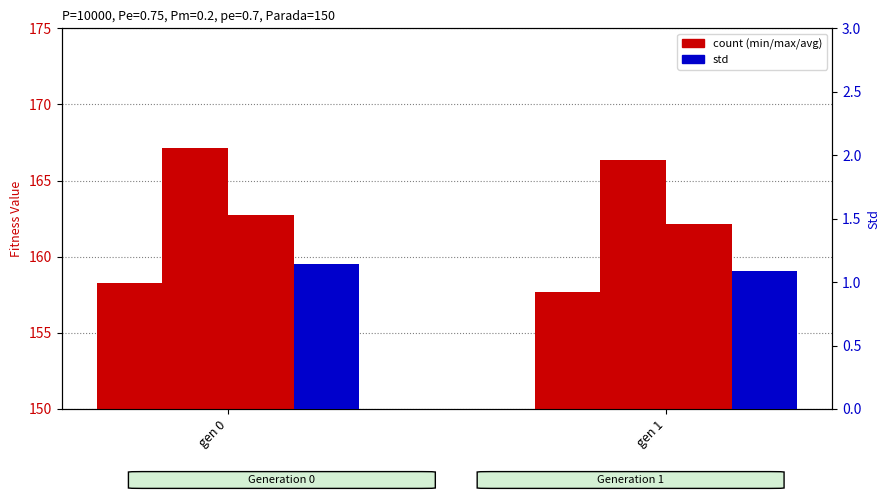

The value of std at gen 0 is 1.5. True or false?

False